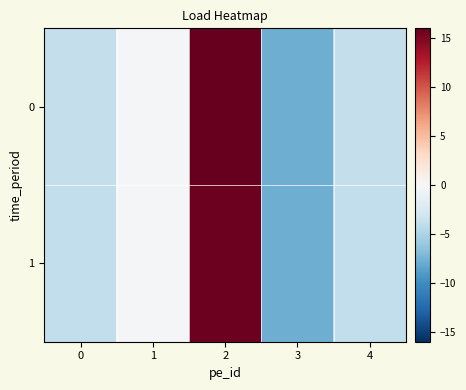

At which category is the sum across all series the highest?

2